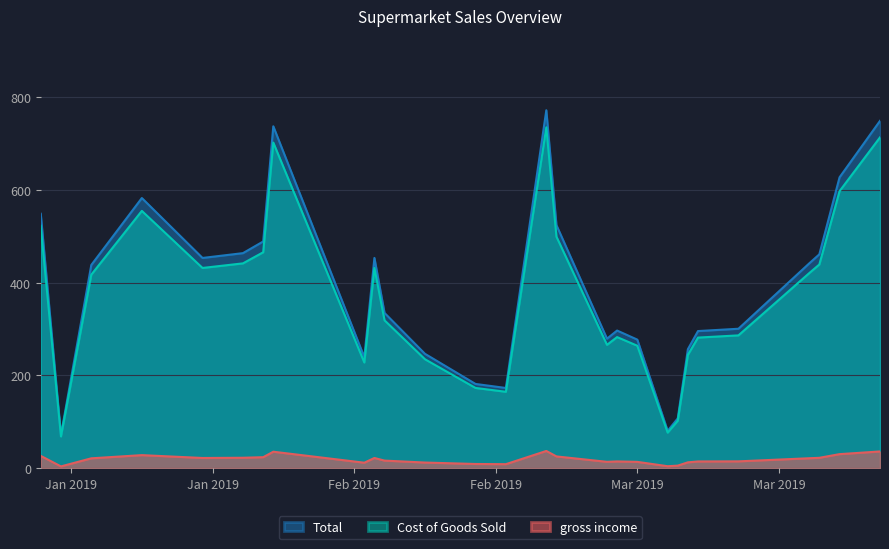

True or false: gross income and Total intersect in this chart.

False